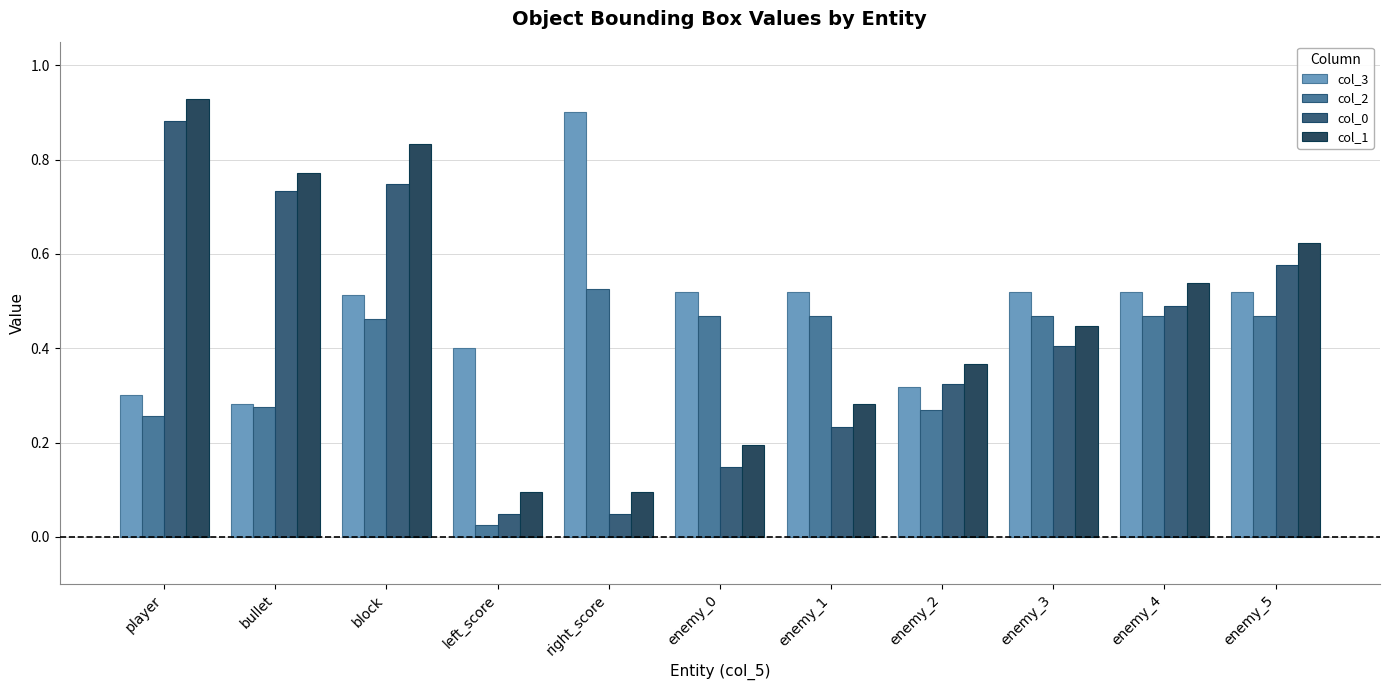

What is the total value across all series at enemy_4?

2.0